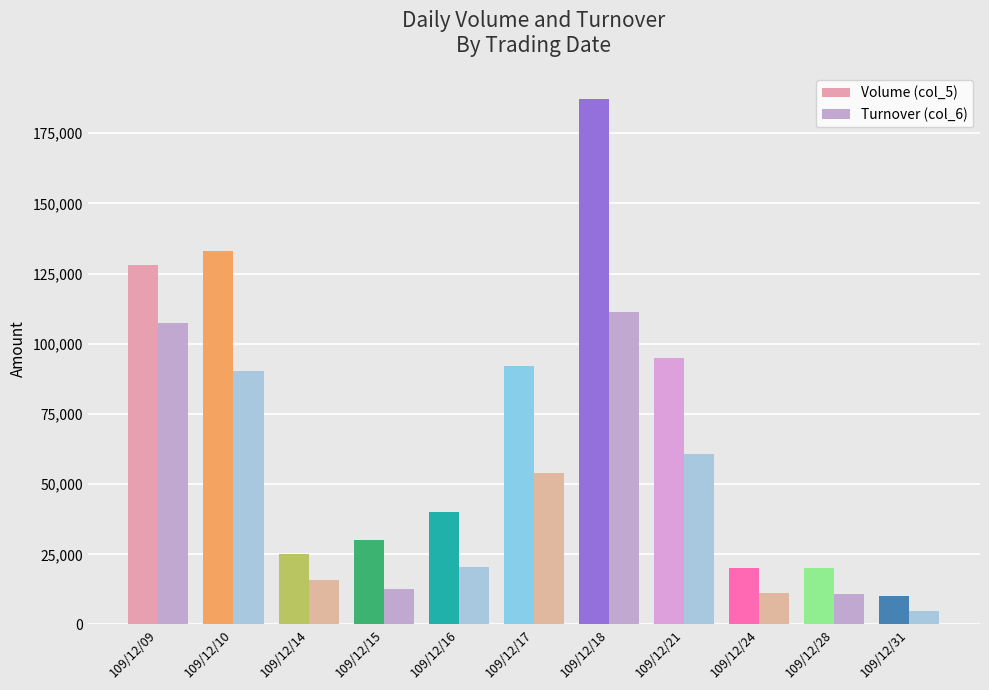

What is the difference between the maximum and minimum values in the Turnover (col_6) series?

106610